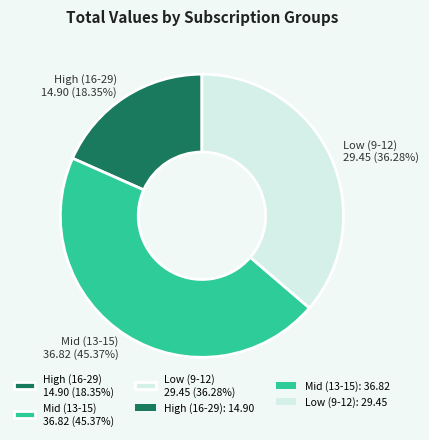

To the nearest percent, what is the difference between the largest and smallest slice percentages?

27%